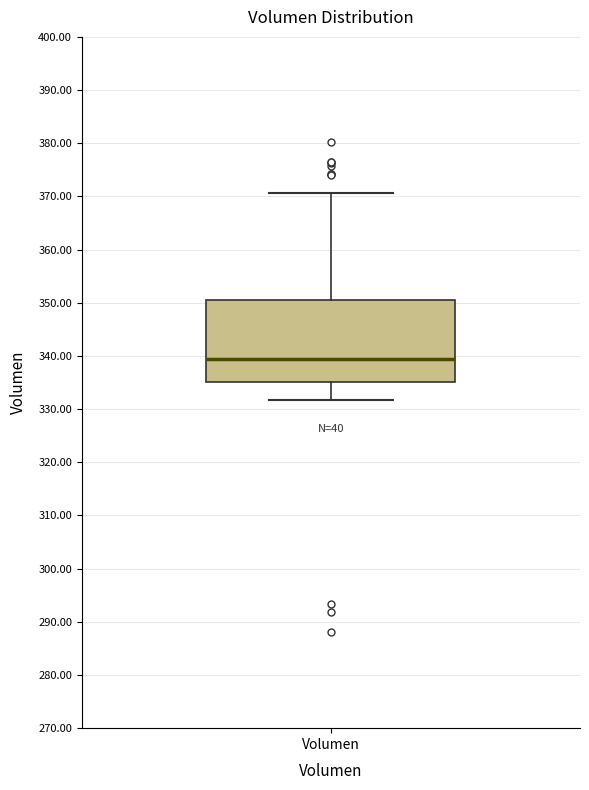

Read this box plot against the y-axis: the position of the median line, the range covered by the box, and the ends of both whiskers. The values are not printed on the chart, so give them approximately, as read against the axis.

median 339, box 335 to 351, whiskers 332 to 371